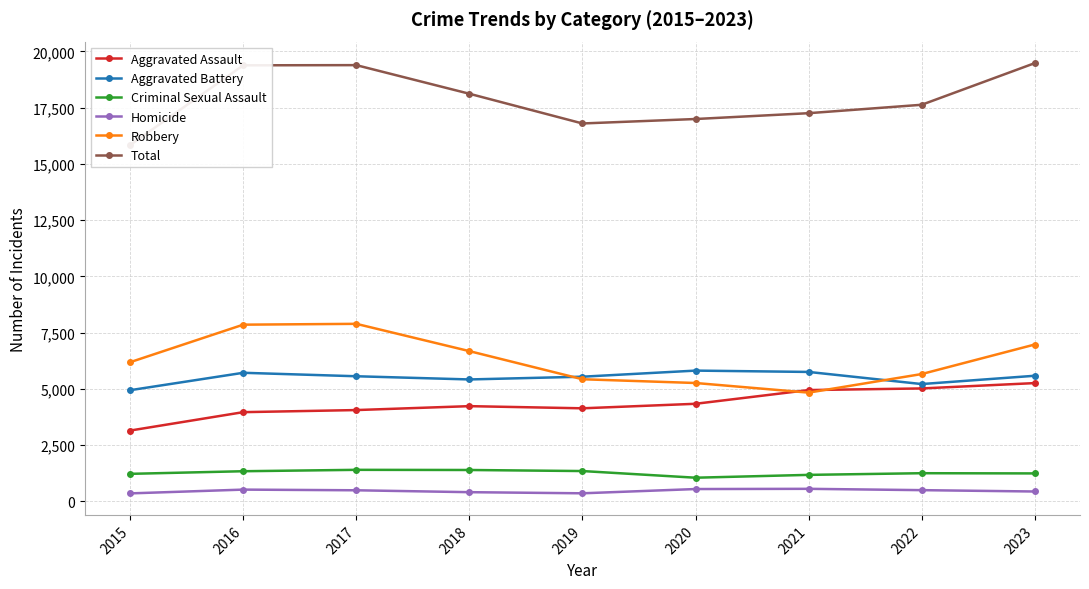

Between 2021 and 2017, which is larger?

2021